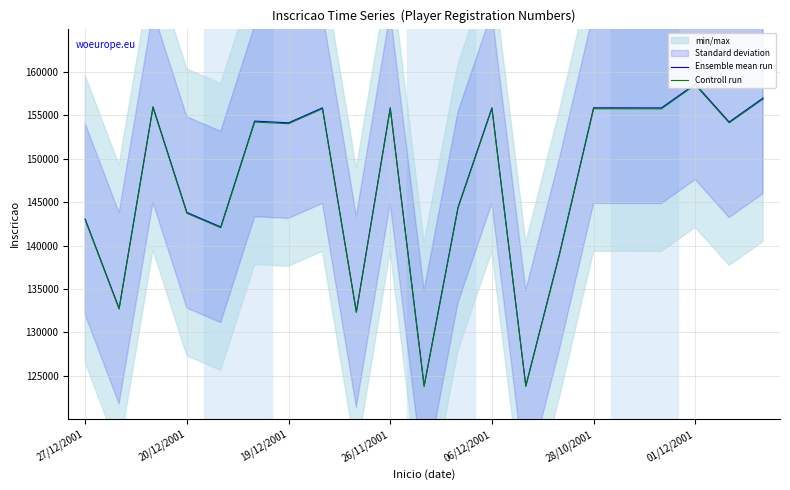

How many interior local peaks does the Ensemble mean run series have?

7